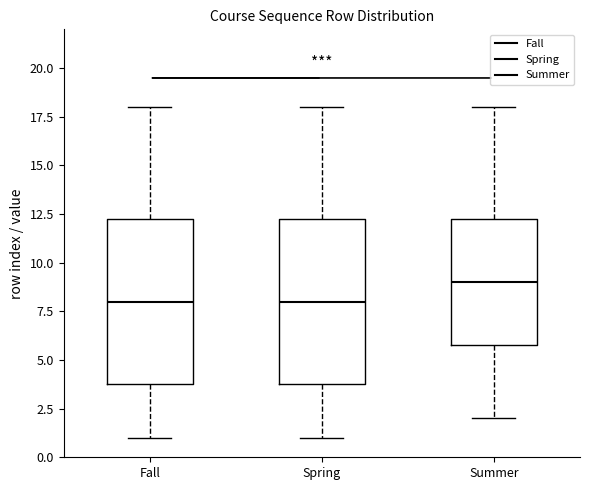

Reading left to right, read every box against the y-axis: the position of its median line, the range the box covers, and the ends of its whiskers. The values are not printed on the chart, so give them approximately, as read against the axis.

Fall: median 8.0, box 4.0 to 12.5, whiskers 1.0 to 18.0
Spring: median 8.0, box 4.0 to 12.5, whiskers 1.0 to 18.0
Summer: median 9.0, box 6.0 to 12.5, whiskers 2.0 to 18.0